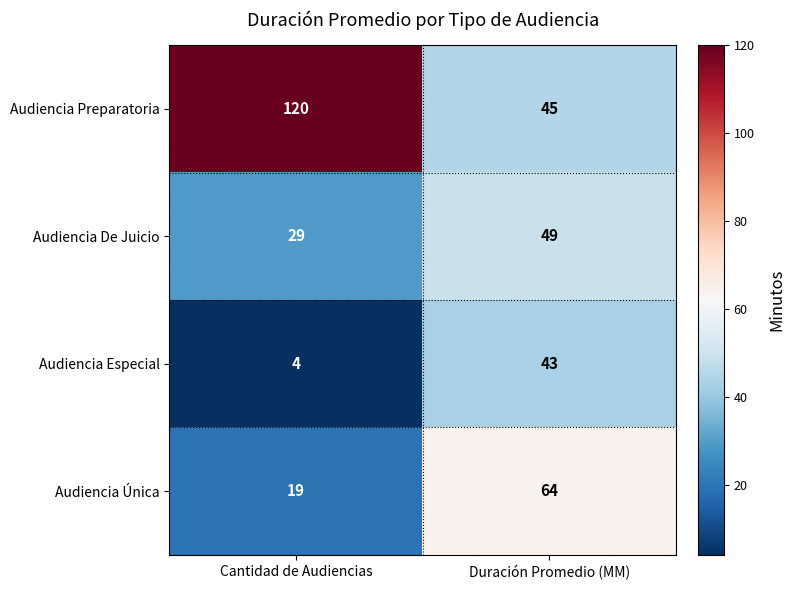

What is the difference between the highest and lowest values at Duración Promedio (MM)?

21